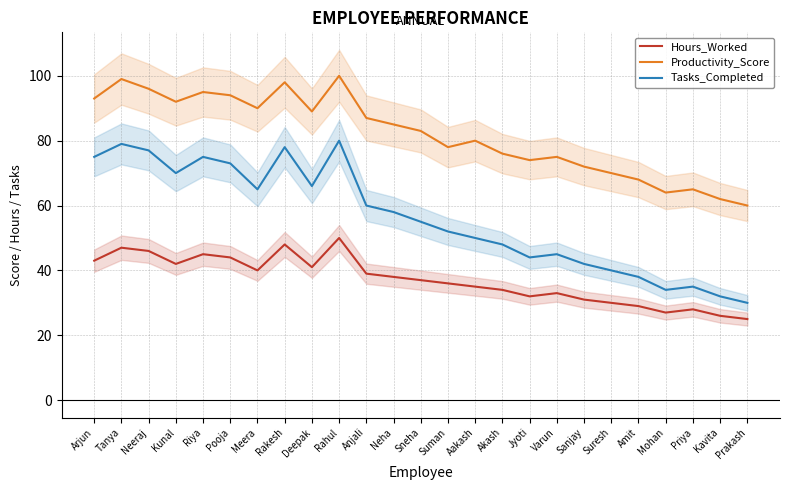

What is the total value across all series at Riya?

215